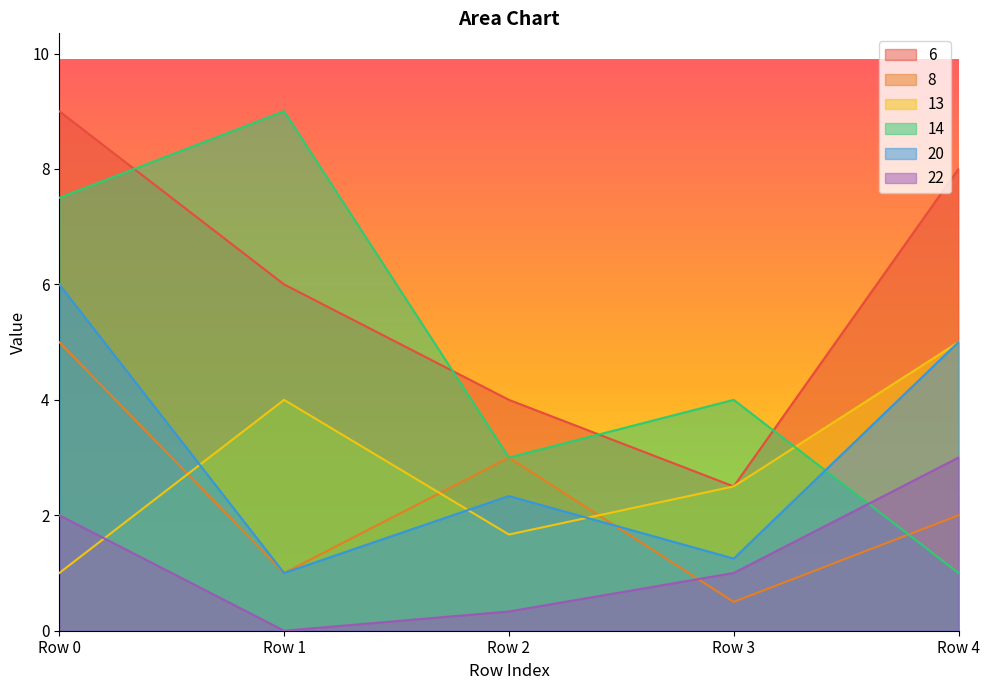

What value does the 6 series have at Row 1?

6.0